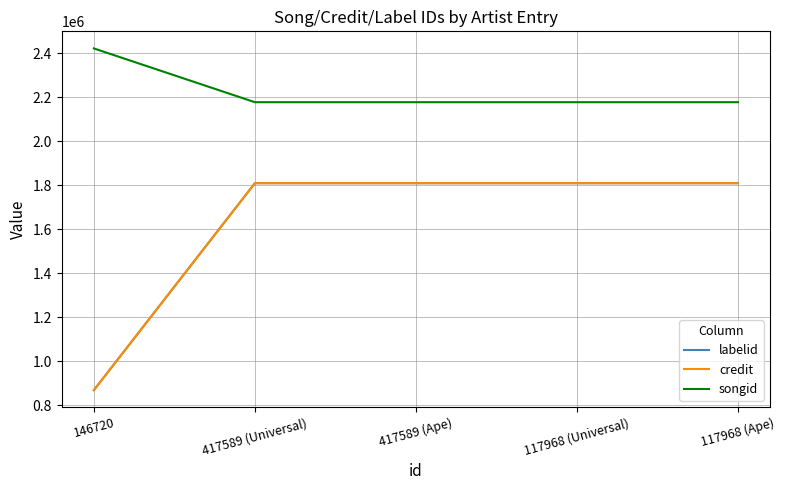

How many lines are shown in the chart?

3